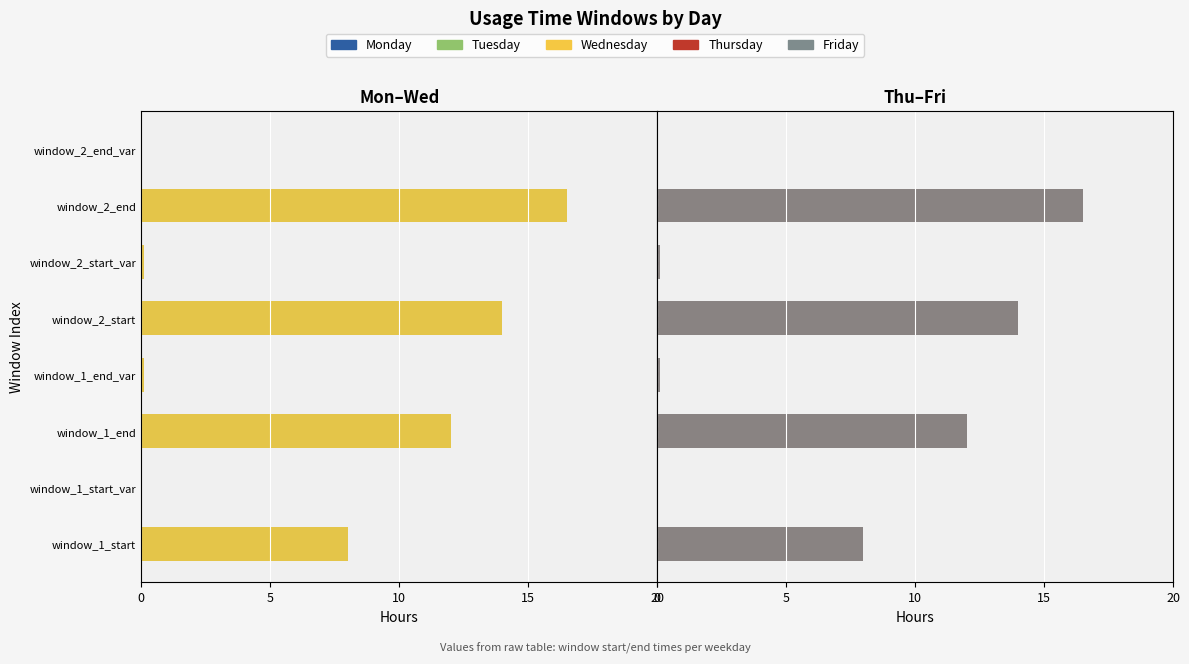

Rank the series by their maximum value, from highest to lowest.

Thursday, Friday, Monday, Tuesday, Wednesday